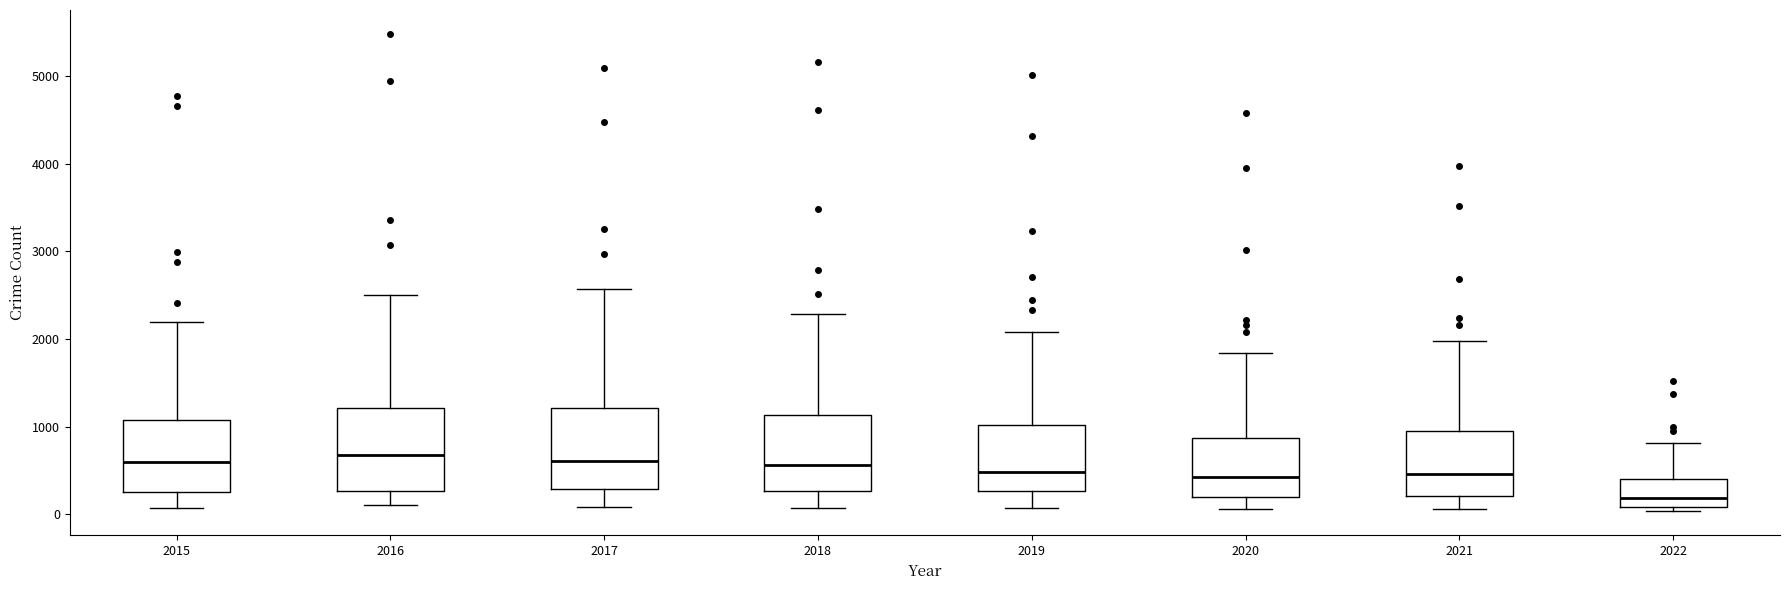

Where is the lower edge of the box at x = 2022 on the y-axis? The values are not printed on the chart, so give them approximately, as read against the axis.

100